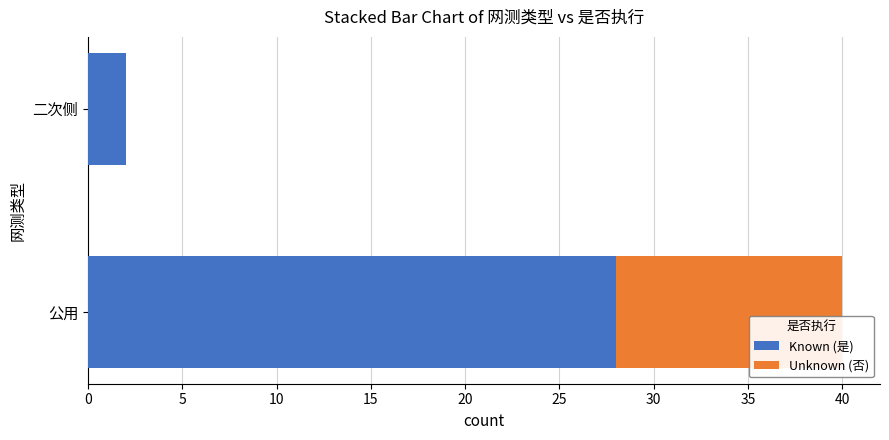

What is the maximum value for Known (是)?

28